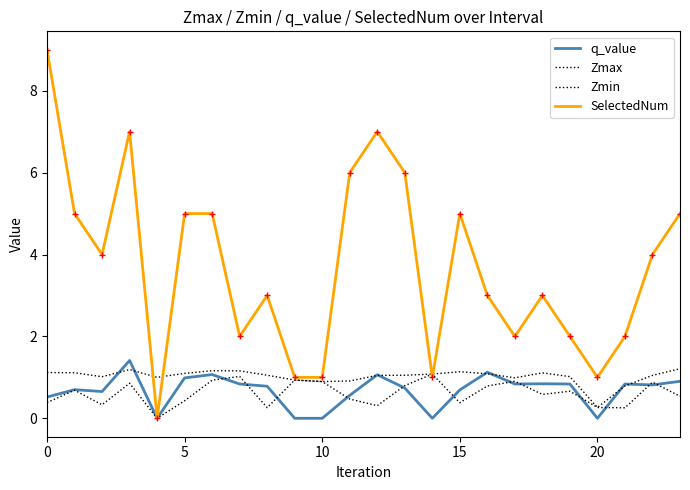

Is this an area chart (filled region under the line)?

No